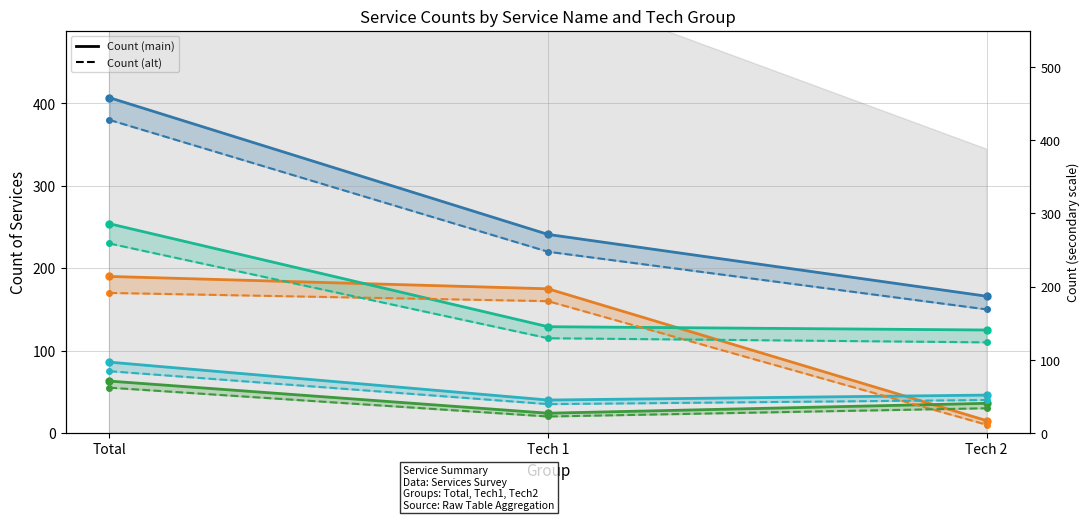

Count the number of categories in the chart.

3